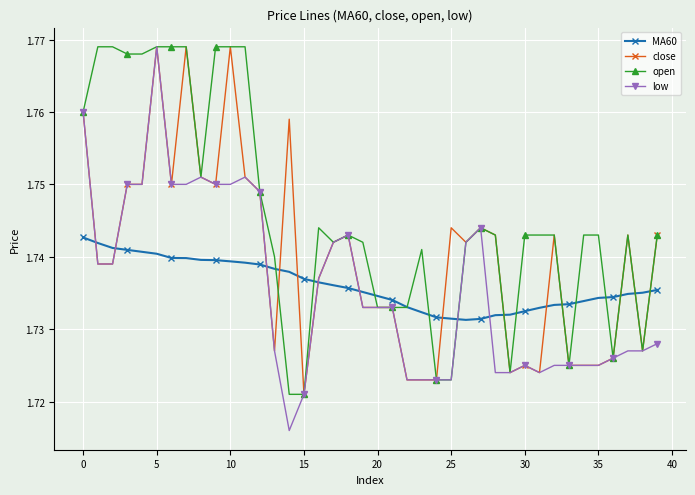

Which series has the largest total across all categories?

open